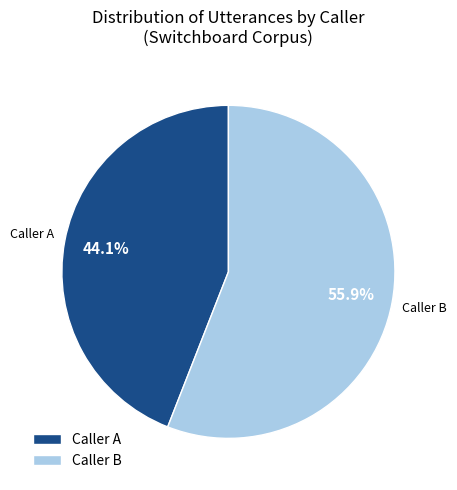

To the nearest percent, what is the difference between the largest and smallest slice percentages?

12%